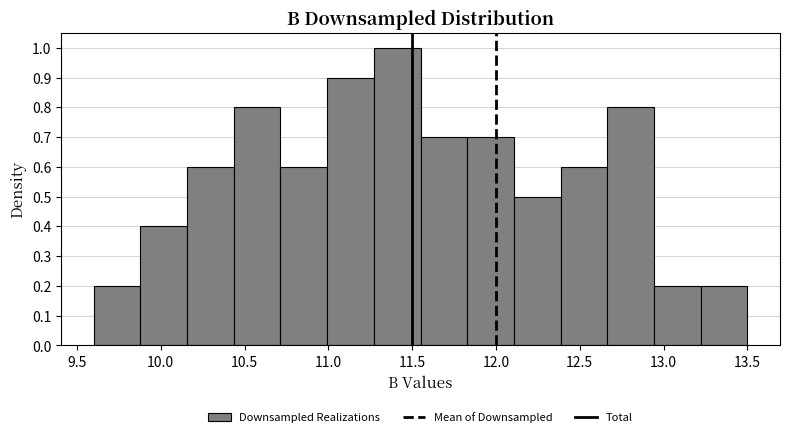

What is the height of the bar covering 12.95 to 13.20 on the x-axis? Neither the bar edges nor the heights are printed on the chart, so give them approximately, as read against the axes.

0.2